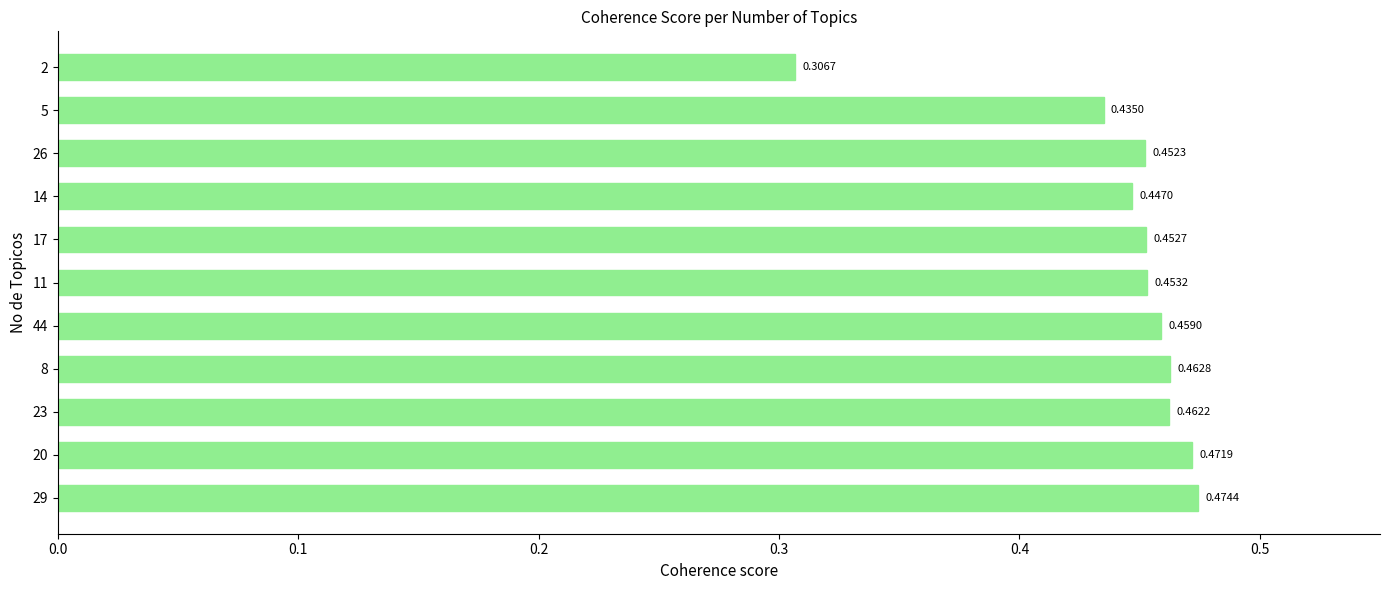

Which has a higher value, 8 or 11?

8